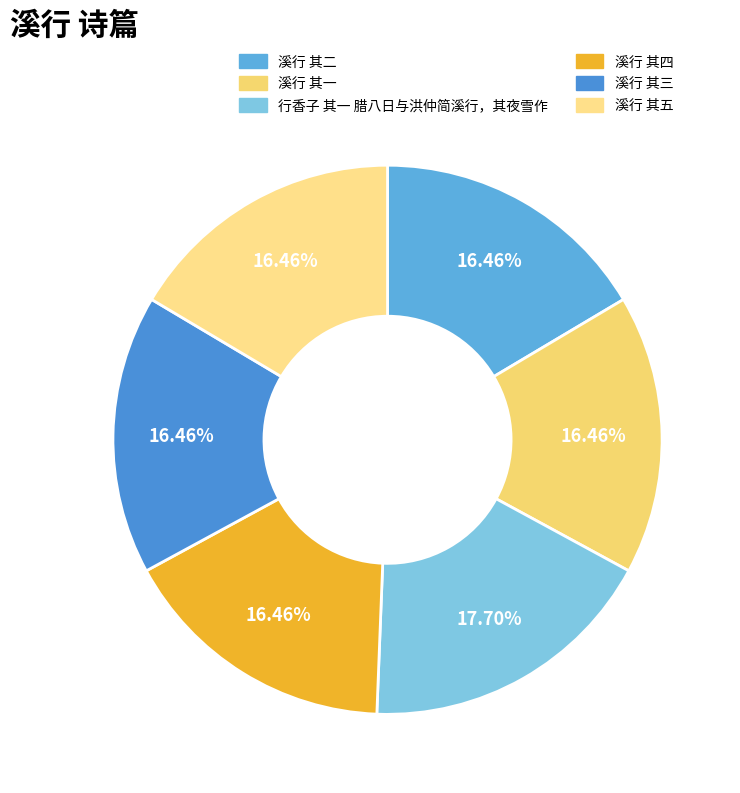

What percentage is the 溪行 其二 slice, to the nearest percent?

16%